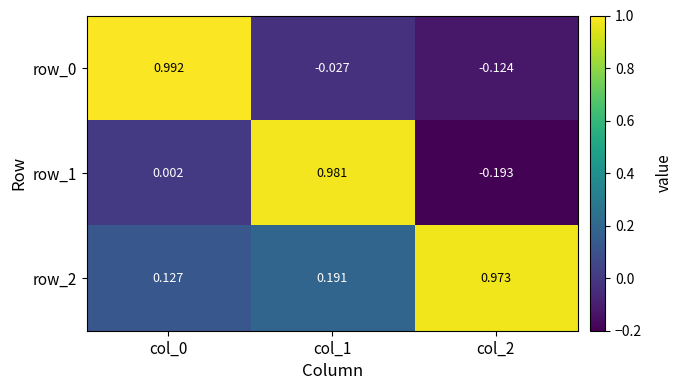

Between col_0 and col_1, which series saw the biggest shift?

row_0